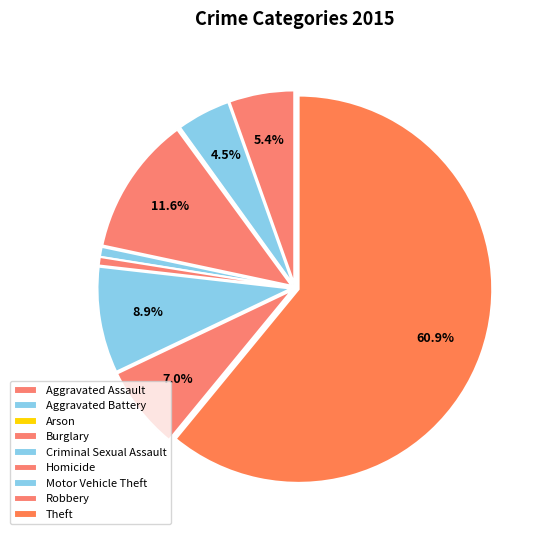

What percentage is the Aggravated Assault slice, to the nearest percent?

5%